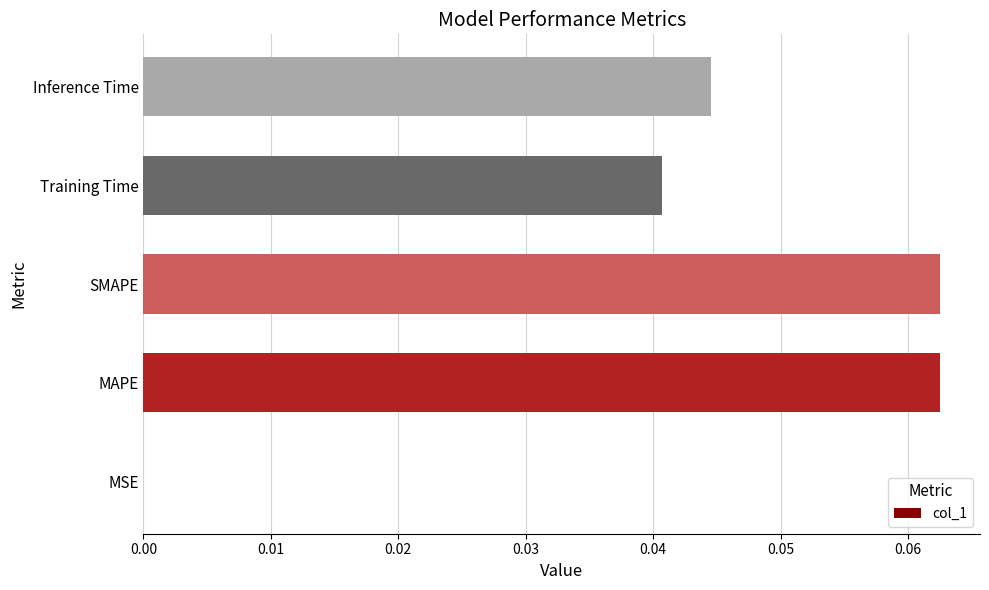

Is it true that the value at Training Time is 0.1?

False